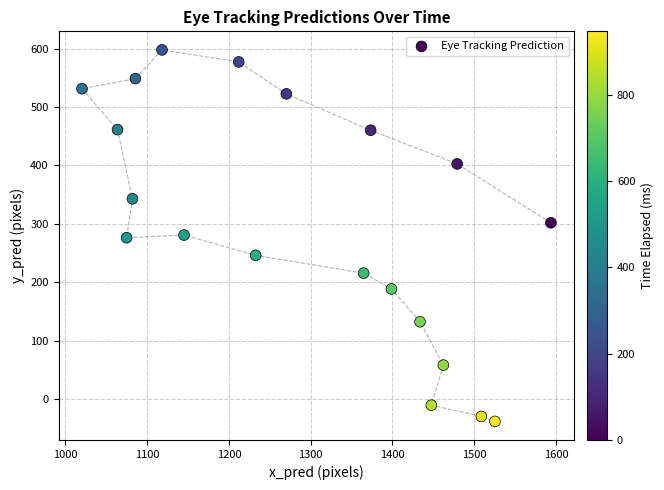

What is the range of X values (max minus min)?

573.6